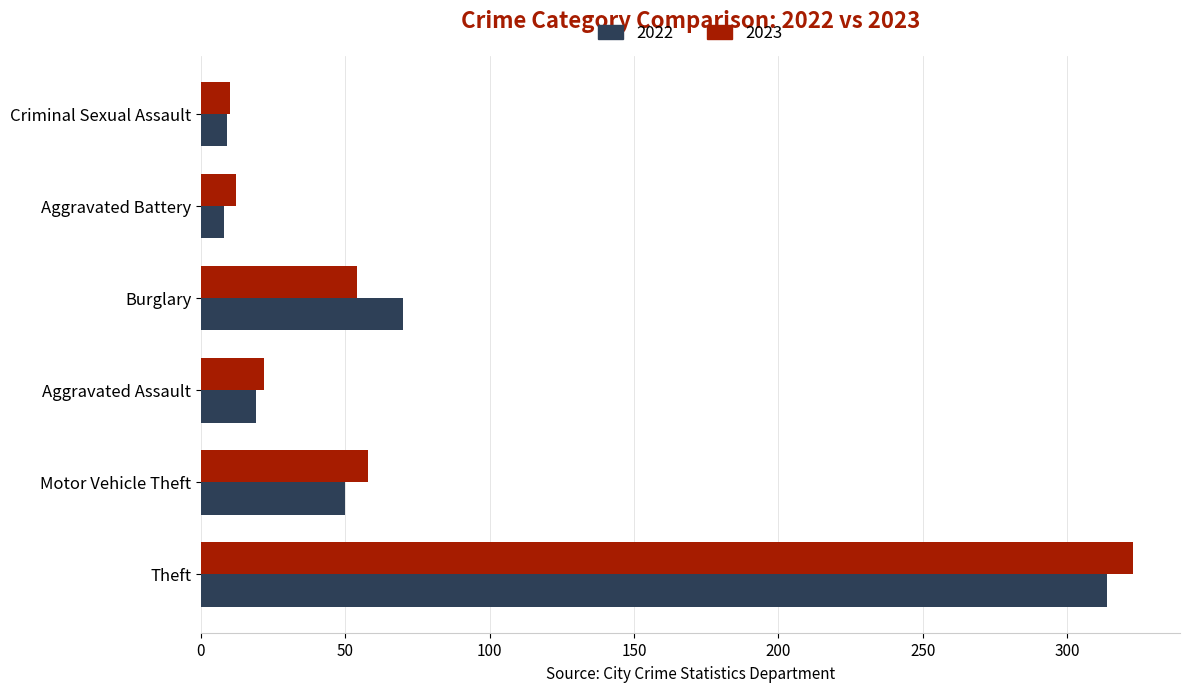

What is the highest value of the 2023 series?

323